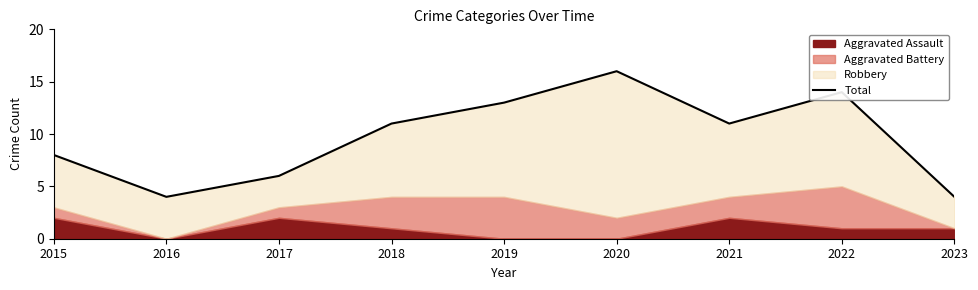

At which category does the data reach its first local valley?

2016